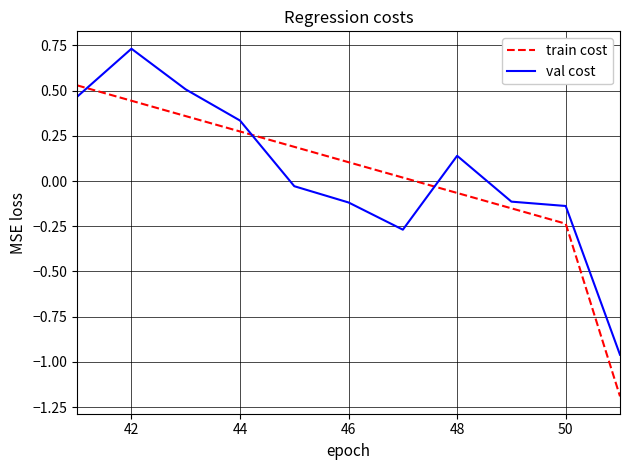

Rank the series by their maximum value, from highest to lowest.

val cost, train cost